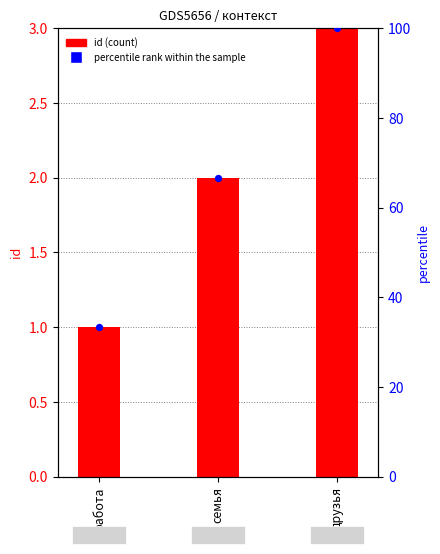

What are all the series names shown in the legend?

id, percentile rank within the sample